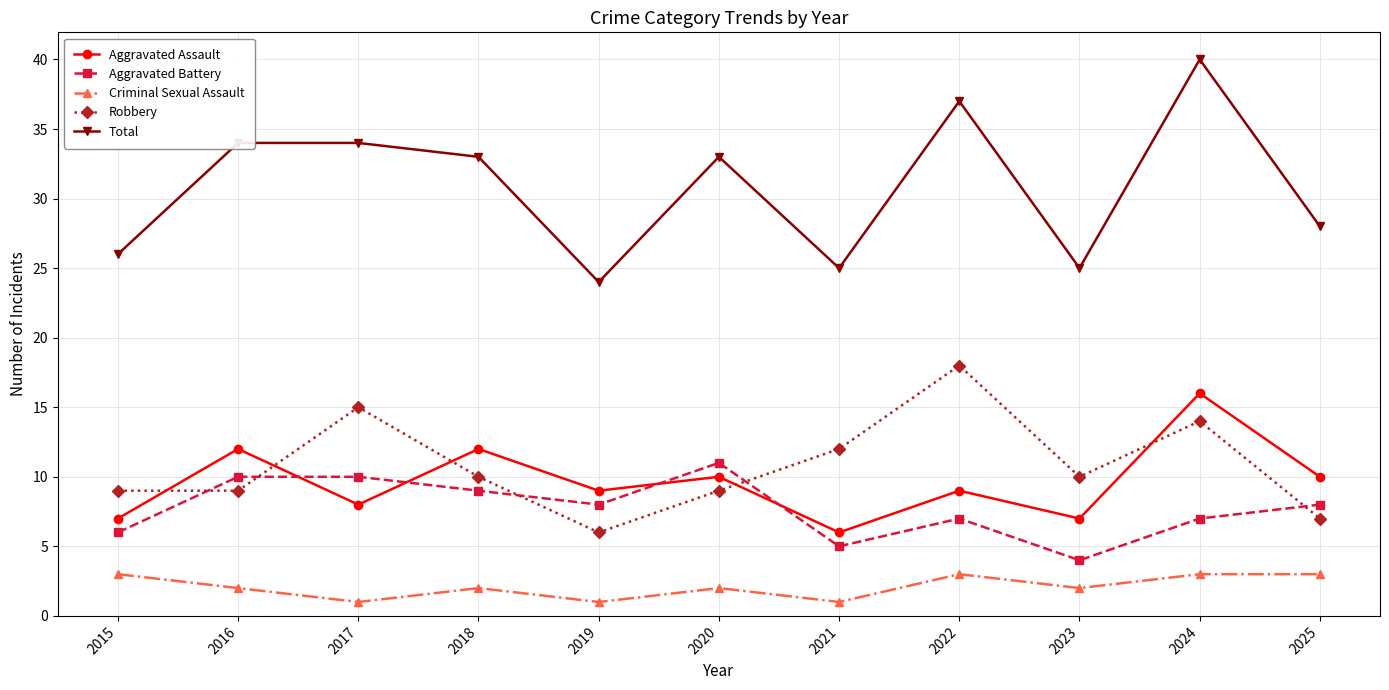

Read the Aggravated Assault value at 2025.

10